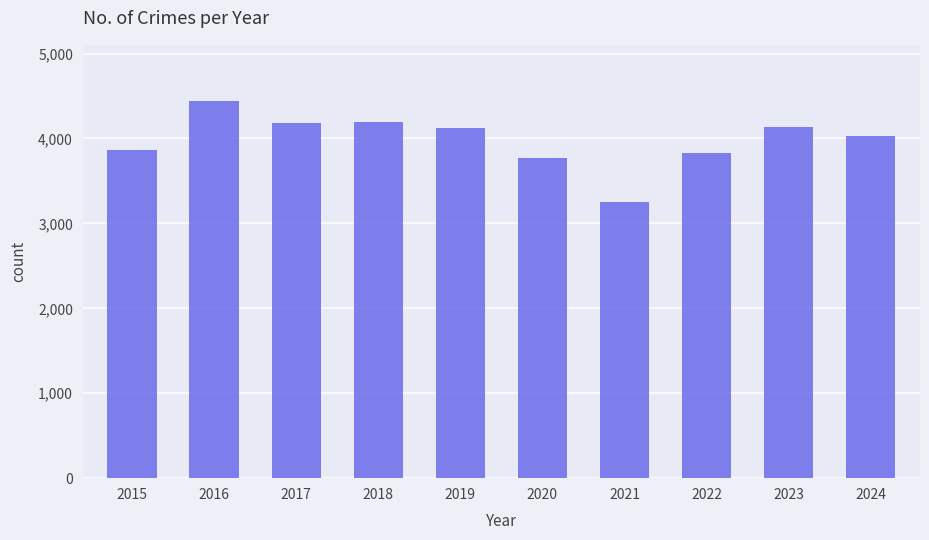

What is the value of the 10th bar from the left?

4025